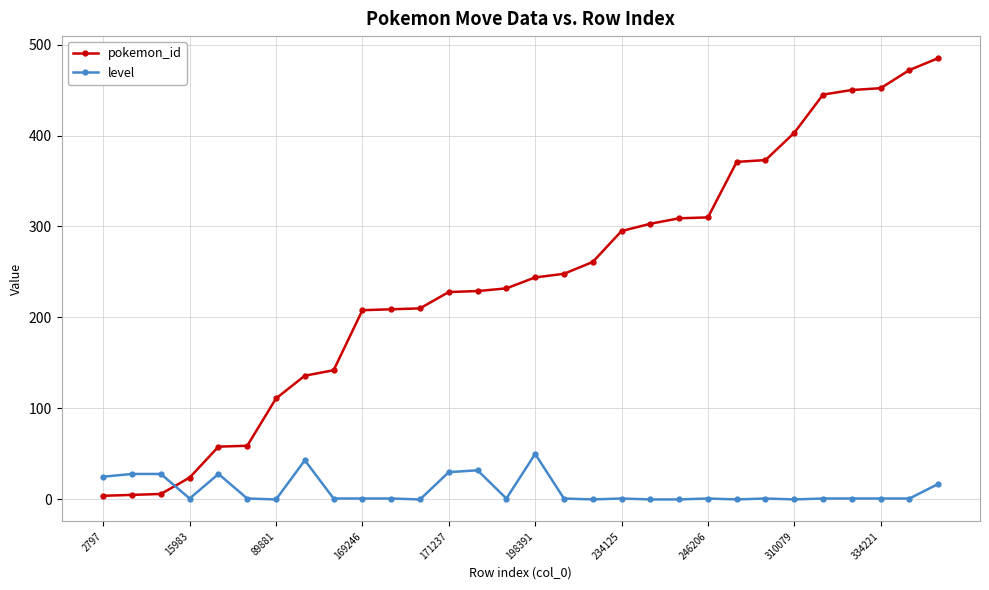

True or false: level has more than 1 points higher than both neighbors.

True